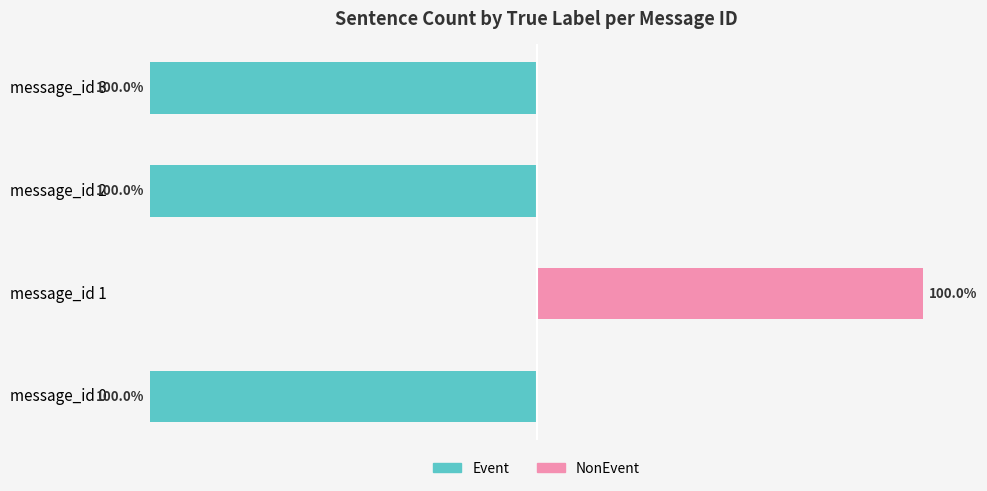

Which has a higher value, message_id 3 or message_id 2?

message_id 3